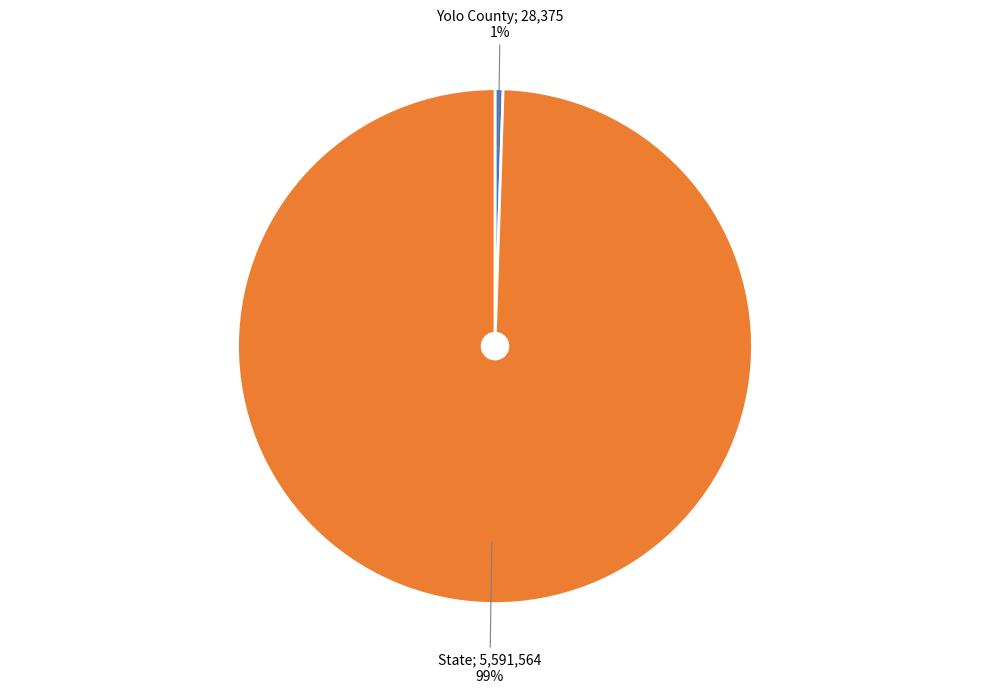

Which has a higher value, State or Yolo County?

State